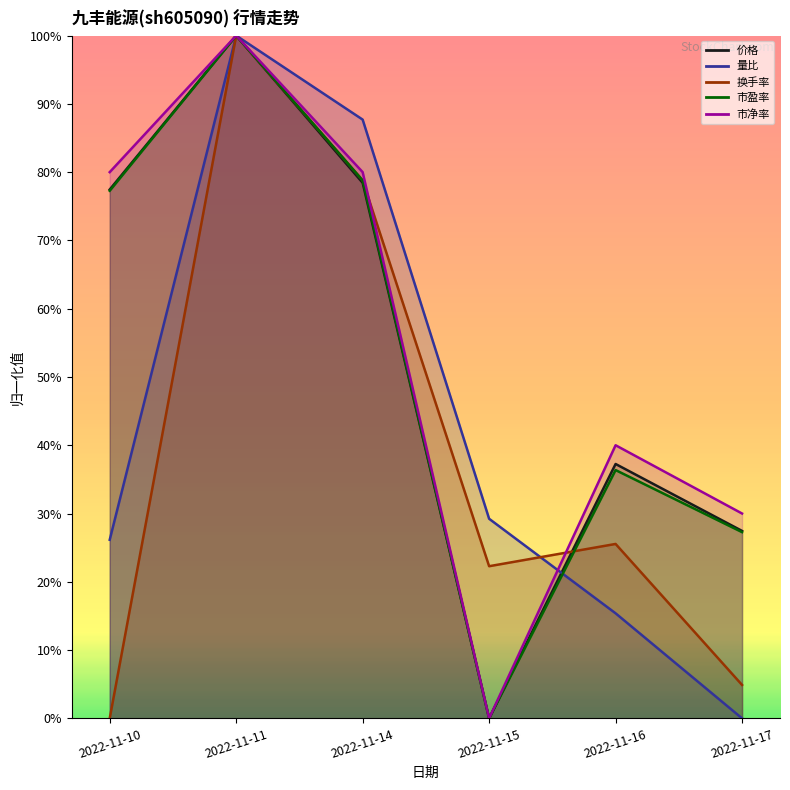

At which label is 市盈率 closest to 0?

2022-11-15